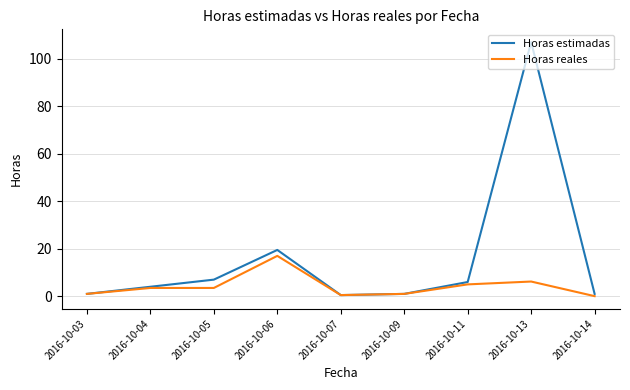

Which series has the largest range (max minus min)?

Horas estimadas